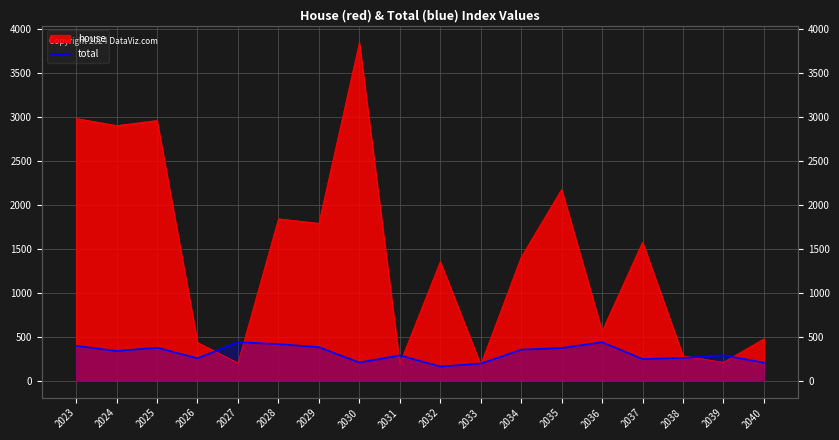

What is the sum of the values at 2027 and 2035?

814.6